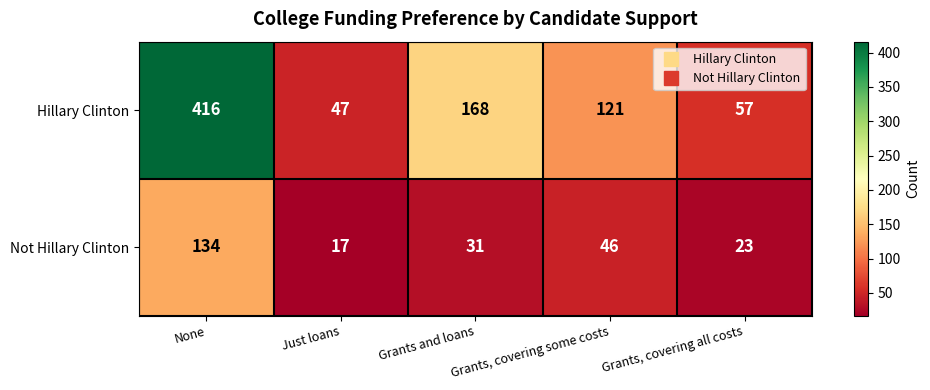

Which series changed the most between Just loans and Grants and loans?

Hillary Clinton